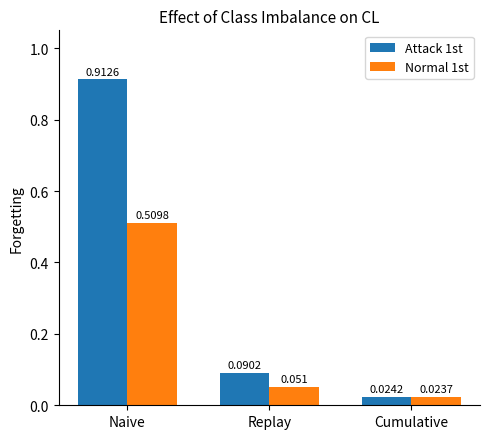

Rank the series at Replay from lowest to highest value.

Normal 1st, Attack 1st